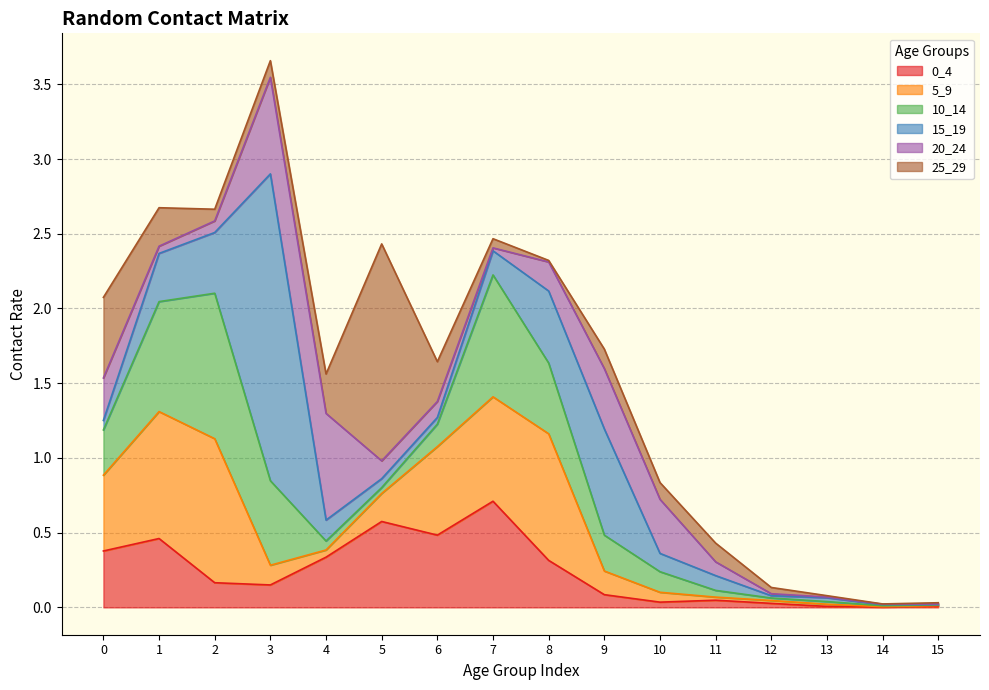

Rank the series by their maximum value, from highest to lowest.

15_19, 25_29, 10_14, 5_9, 20_24, 0_4